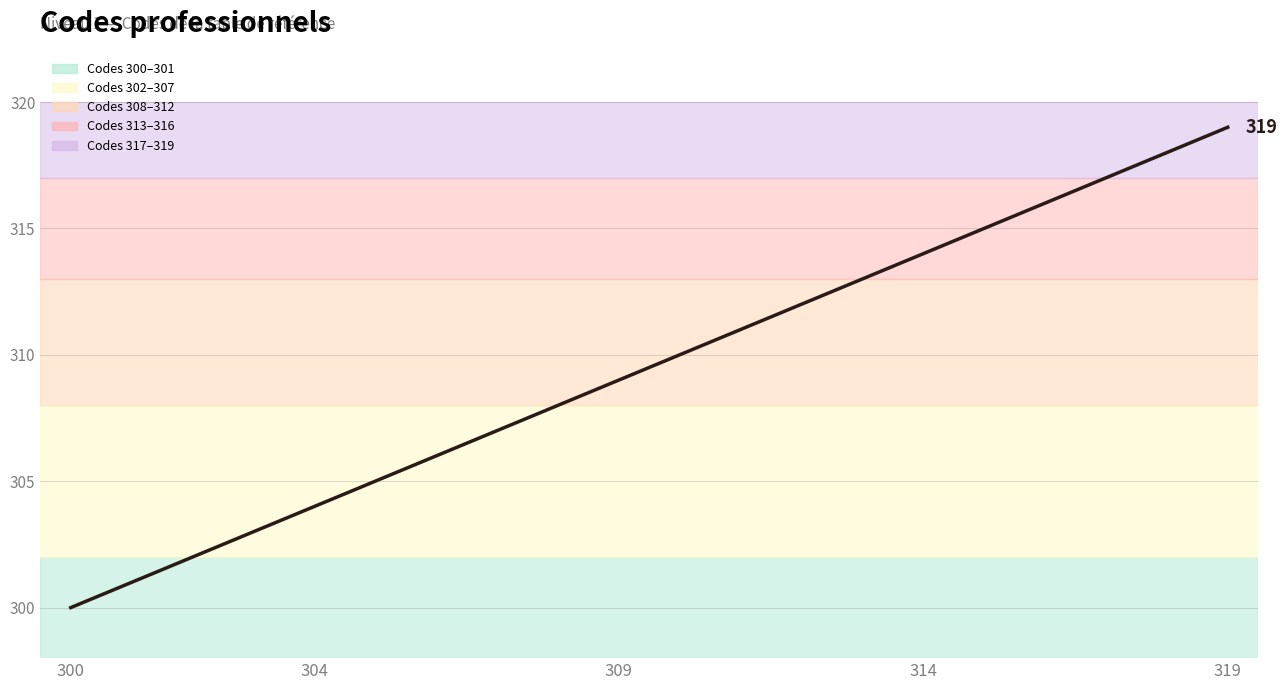

How many lines are shown in the chart?

1